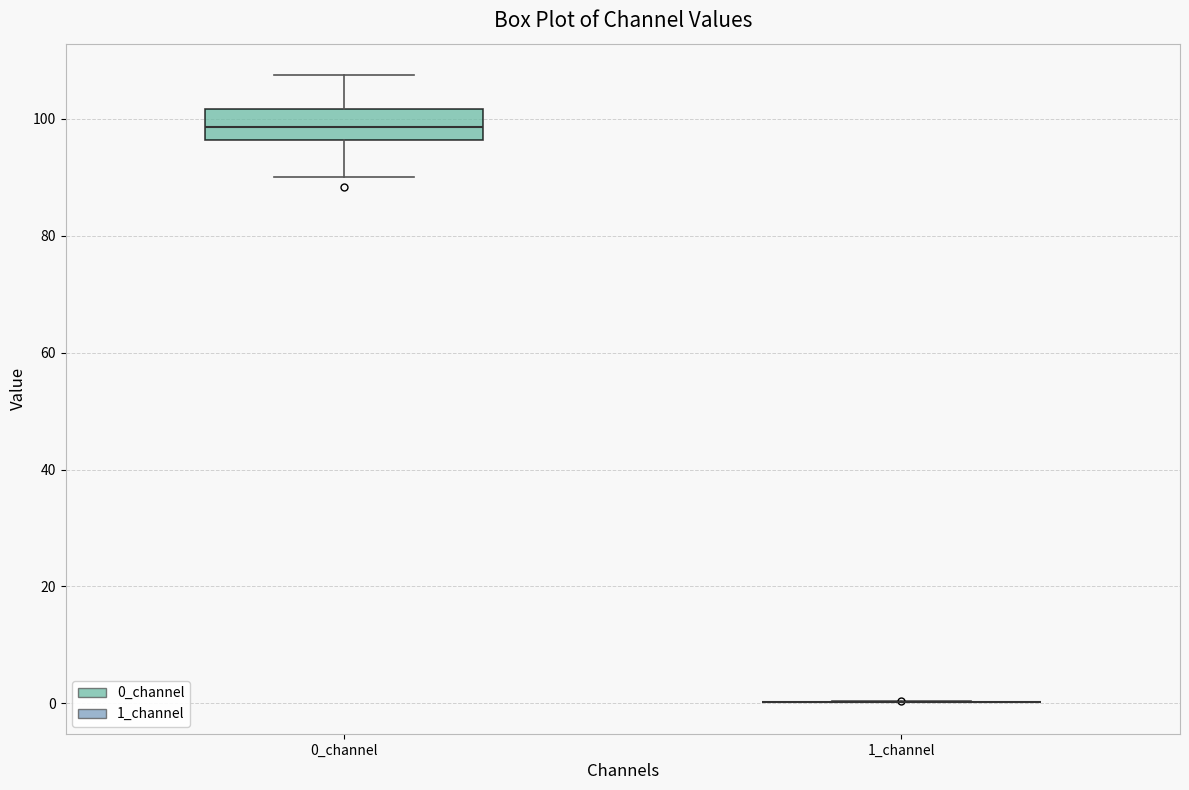

Where is the lower edge of the box for 0_channel on the y-axis? The values are not printed on the chart, so give them approximately, as read against the axis.

96